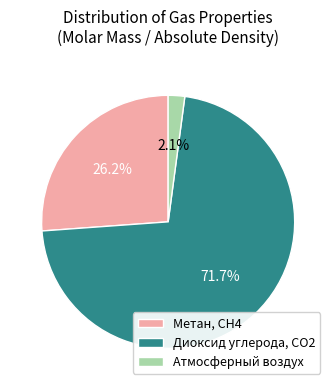

Rank the categories by value from highest to lowest.

Диоксид углерода, CO2, Метан, CH4, Атмосферный воздух